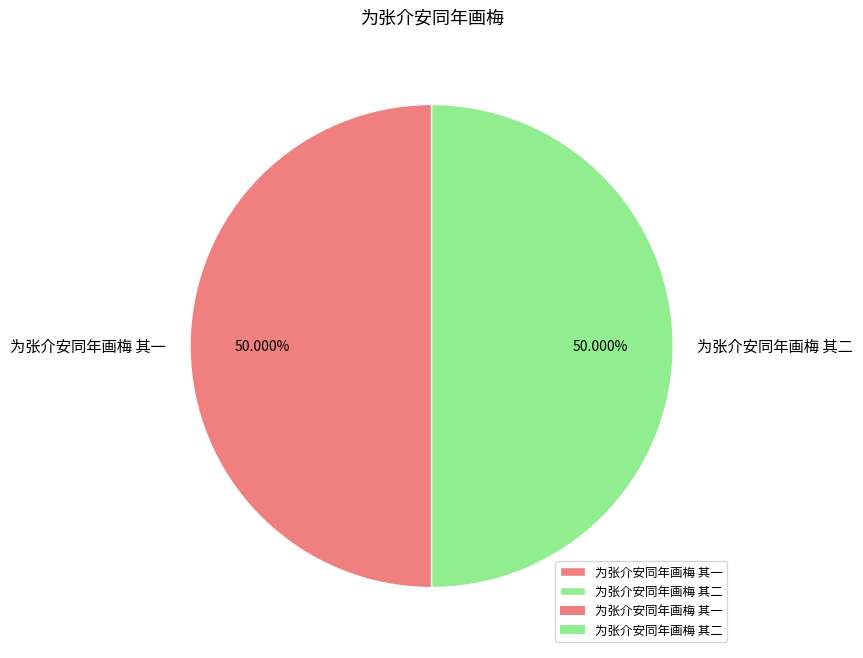

Count the number of slices in the pie.

2